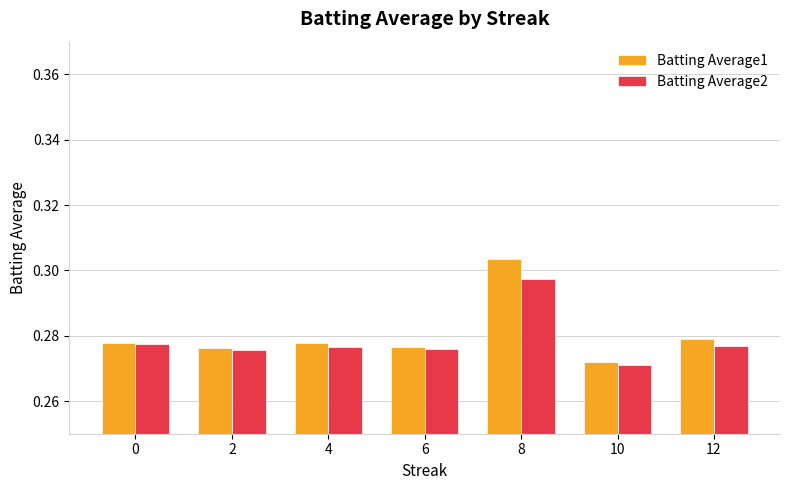

Which series has the largest range (max minus min)?

Batting Average1